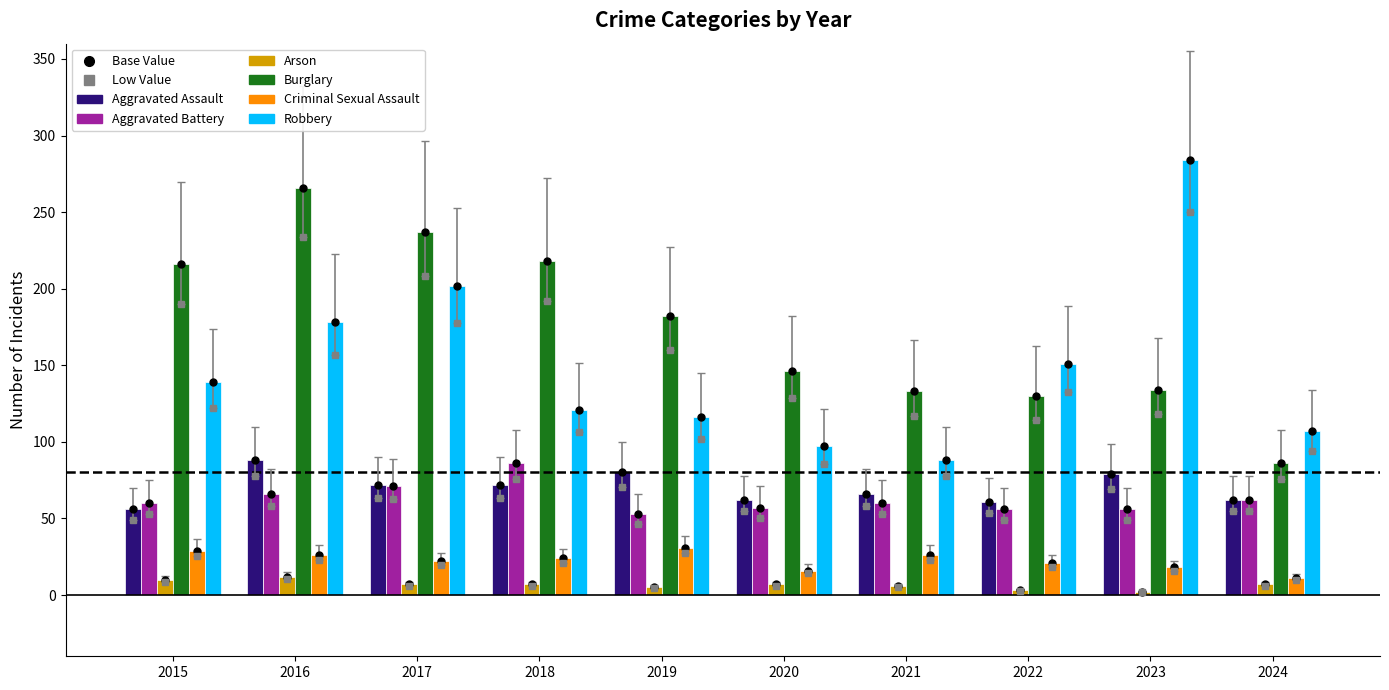

What is the total value across all series at 2016?

636